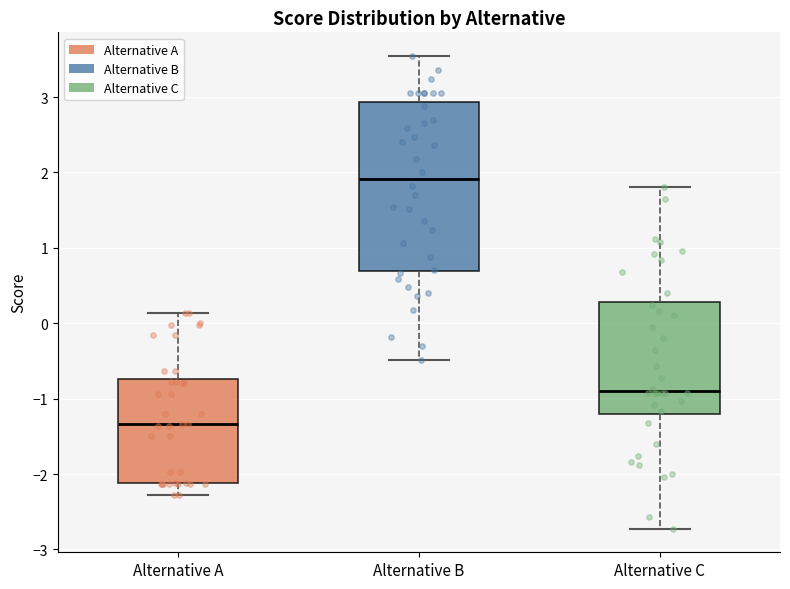

Reading left to right, read every box against the y-axis: the position of its median line, the range the box covers, and the ends of its whiskers. The values are not printed on the chart, so give them approximately, as read against the axis.

Alternative A: median -1.3, box -2.1 to -0.7, whiskers -2.3 to 0.1
Alternative B: median 1.9, box 0.7 to 2.9, whiskers -0.5 to 3.5
Alternative C: median -0.9, box -1.2 to 0.3, whiskers -2.7 to 1.8